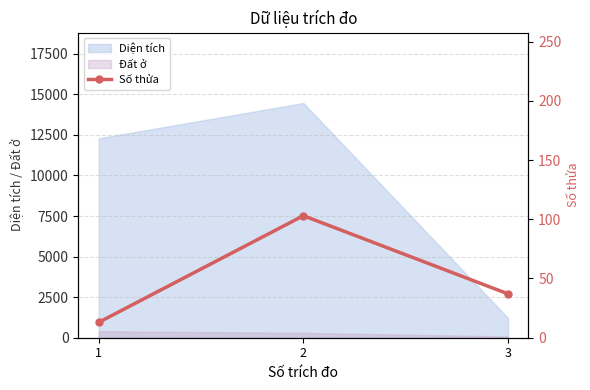

Is the value of Đất ở at 3 greater than the value of Diện tích at 2?

No